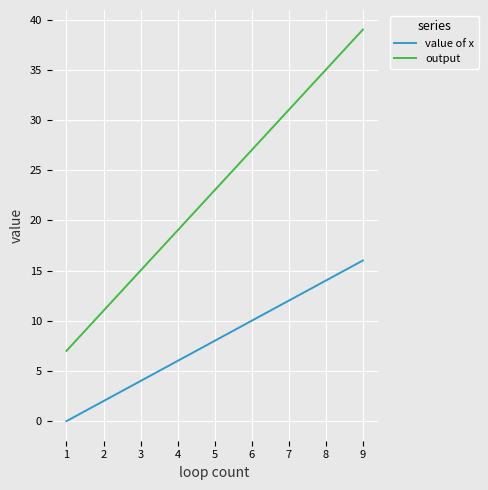

At which label does value of x reach its peak?

9